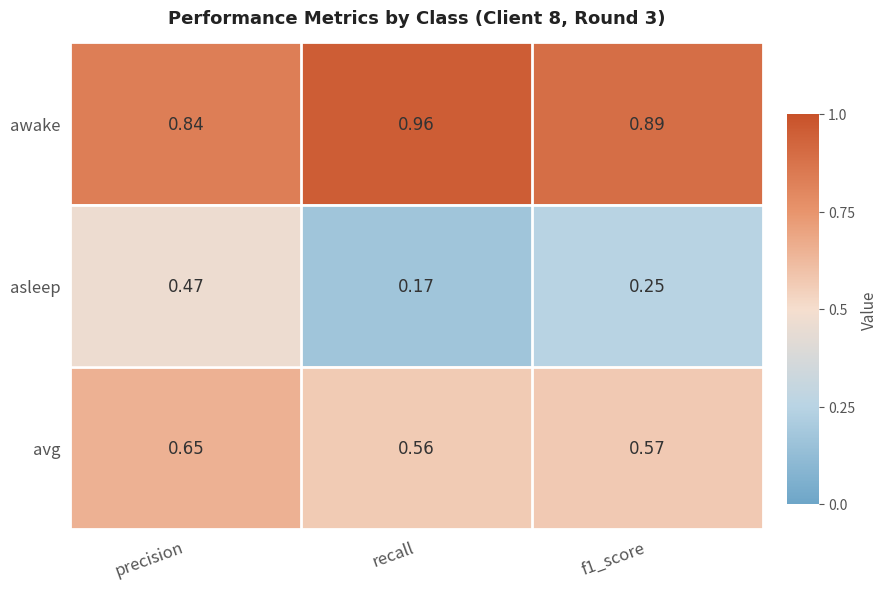

At which category is the sum across all series the highest?

precision